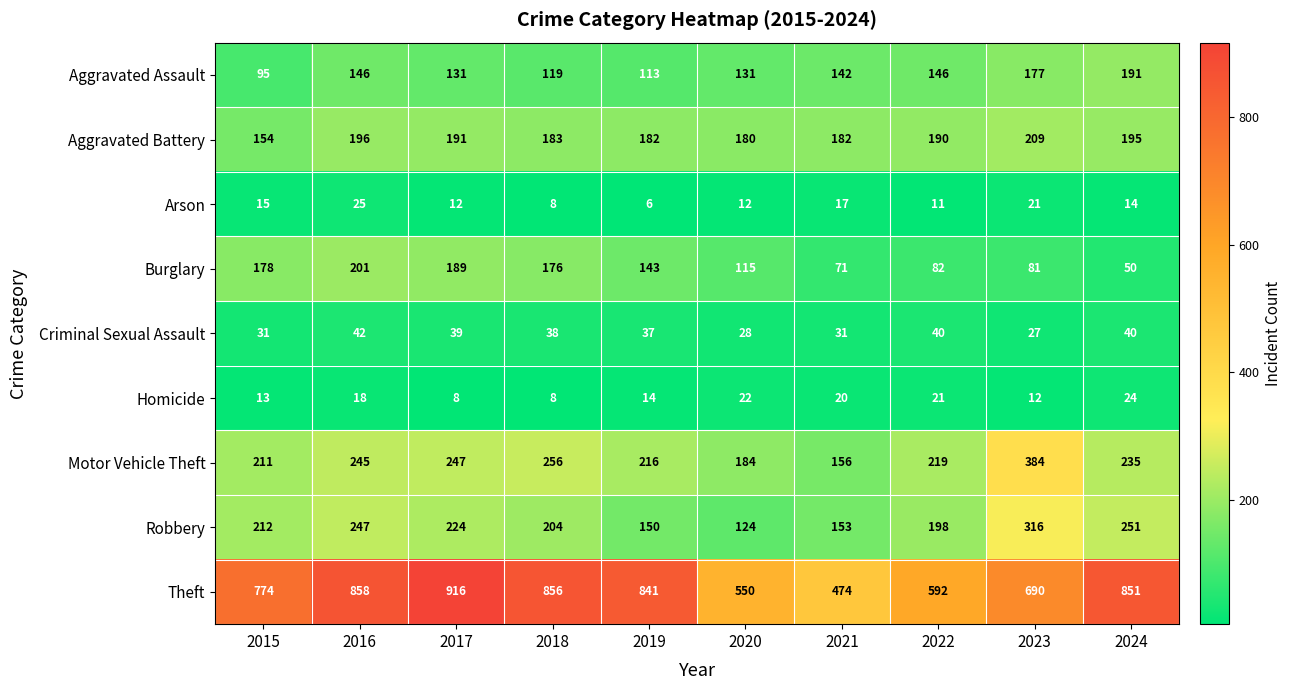

How many series are shown in this chart?

9